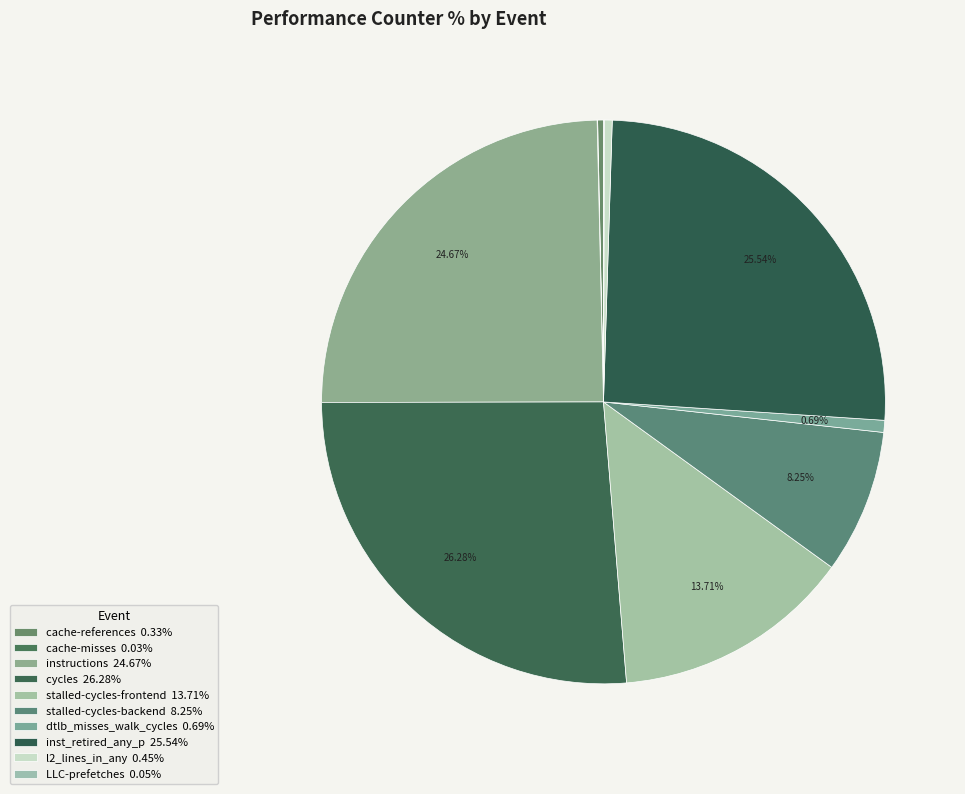

Rank the categories by value from lowest to highest.

cache-misses, LLC-prefetches, cache-references, l2_lines_in_any, dtlb_misses_walk_cycles, stalled-cycles-backend, stalled-cycles-frontend, instructions, inst_retired_any_p, cycles